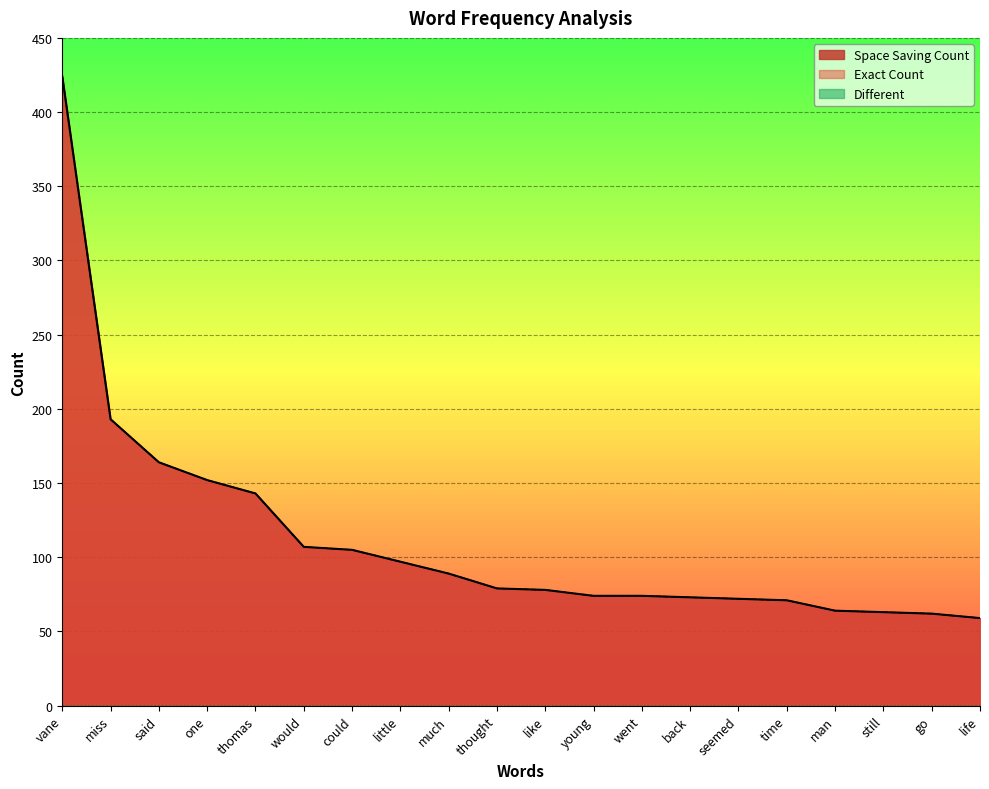

Reading left to right, what are all the values shown in this chart?

Space Saving Count: vane=424	miss=193	said=164	one=152	thomas=143	would=107	could=105	little=97	much=89	thought=79	like=78	young=74	went=74	back=73	seemed=72	time=71	man=64	still=63	go=62	life=59
Exact Count: vane=424	miss=193	said=164	one=152	thomas=143	would=107	could=105	little=97	much=89	thought=79	like=78	young=74	went=74	back=73	seemed=72	time=71	man=64	still=63	go=62	life=59